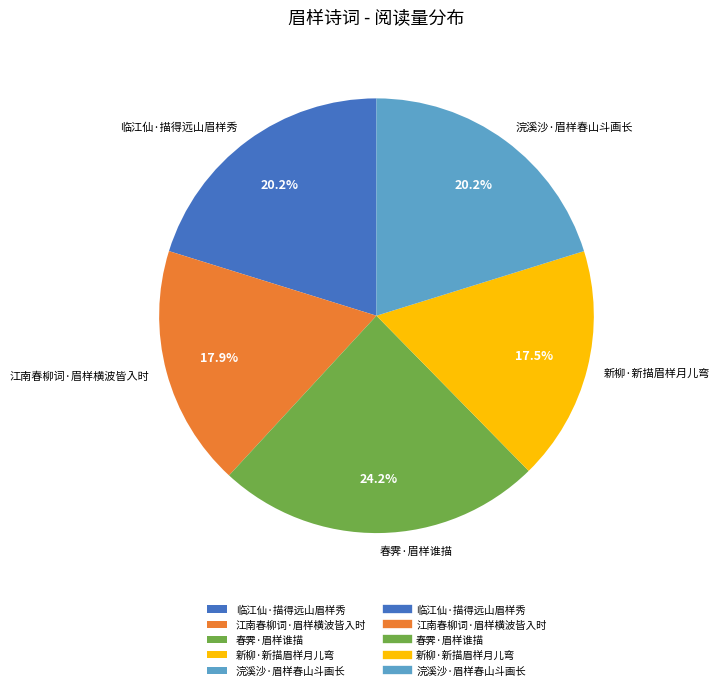

The 江南春柳词·眉样横波皆入时 slice represents 3% of the pie. True or false?

False